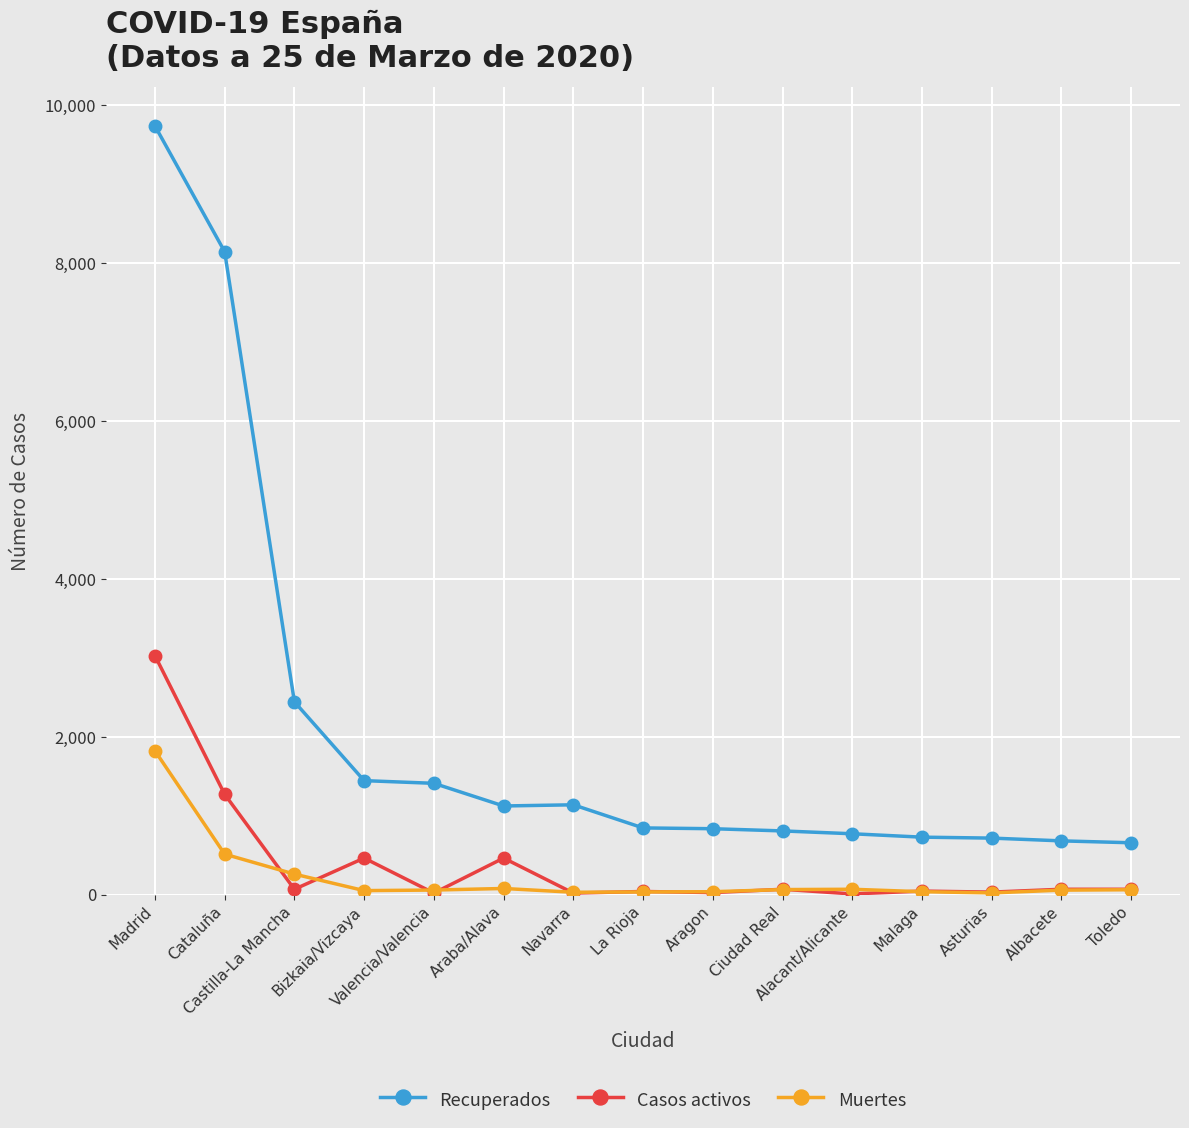

Which series has the widest spread of values?

Recuperados